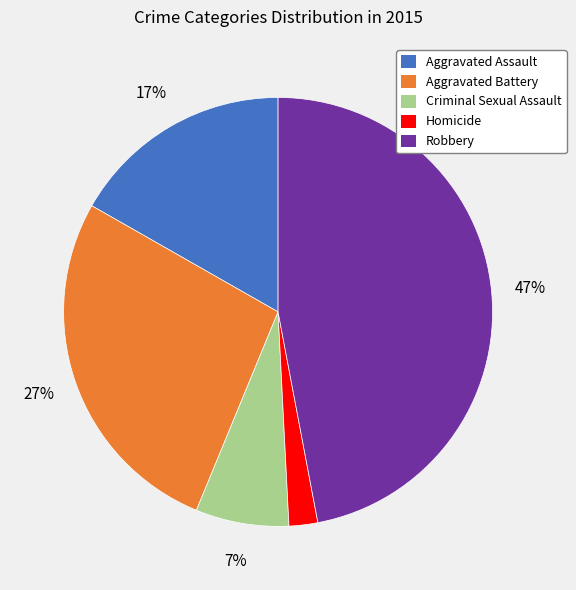

Does any single category account for the majority?

No